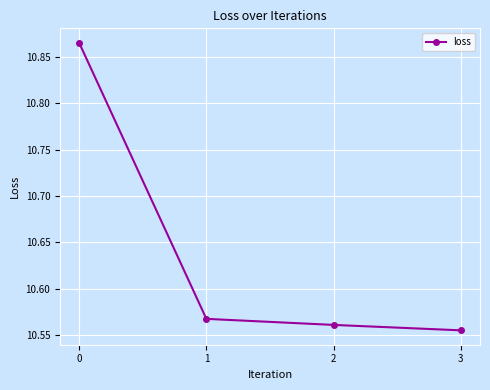

What is the difference between the maximum and minimum values?

0.3